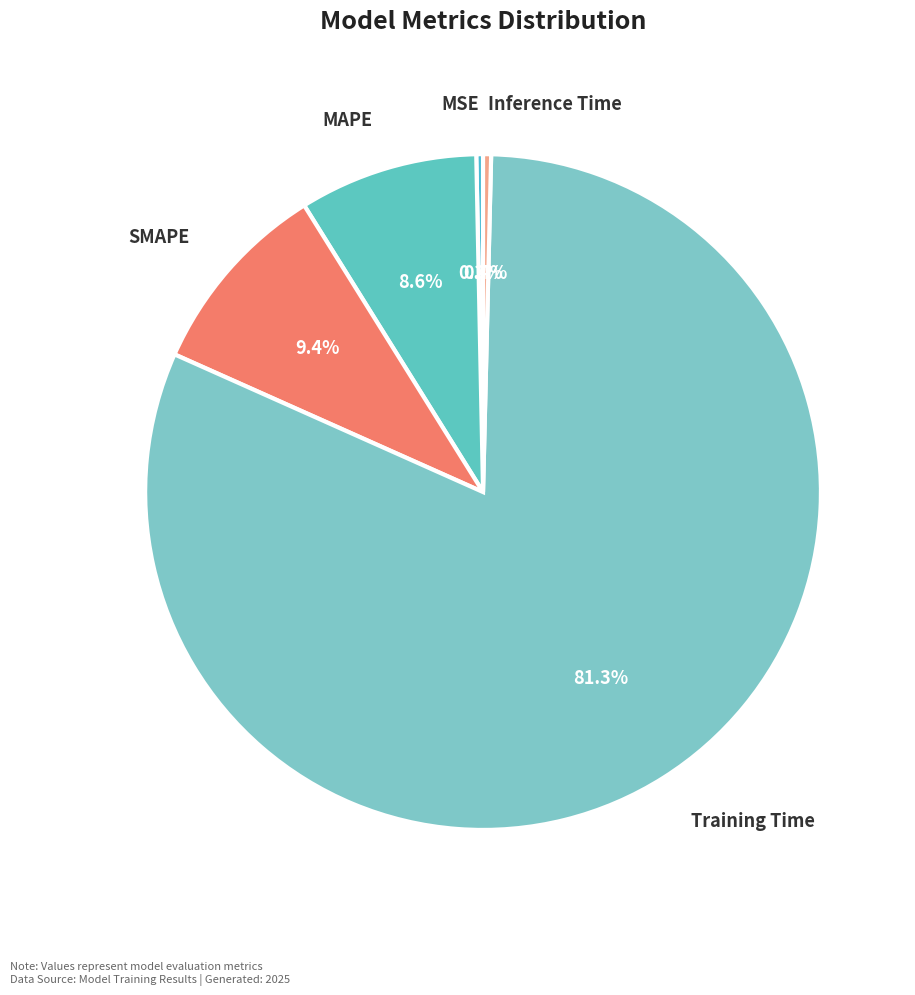

To the nearest percent, what is the difference between the MAPE and SMAPE slice percentages?

1%